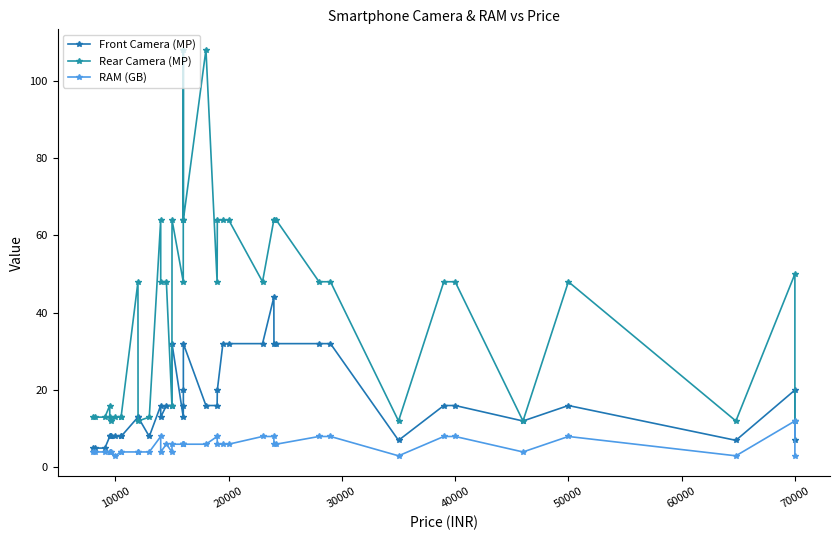

What is the average value of the Front Camera (MP) series?

17